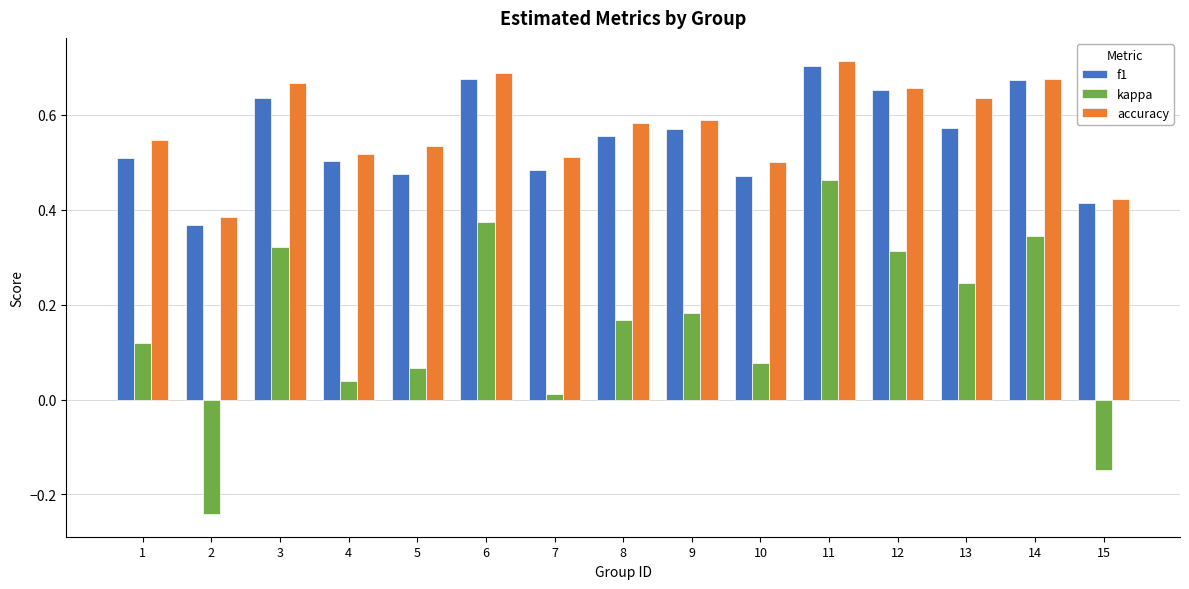

What is the sum of all kappa values?

2.3